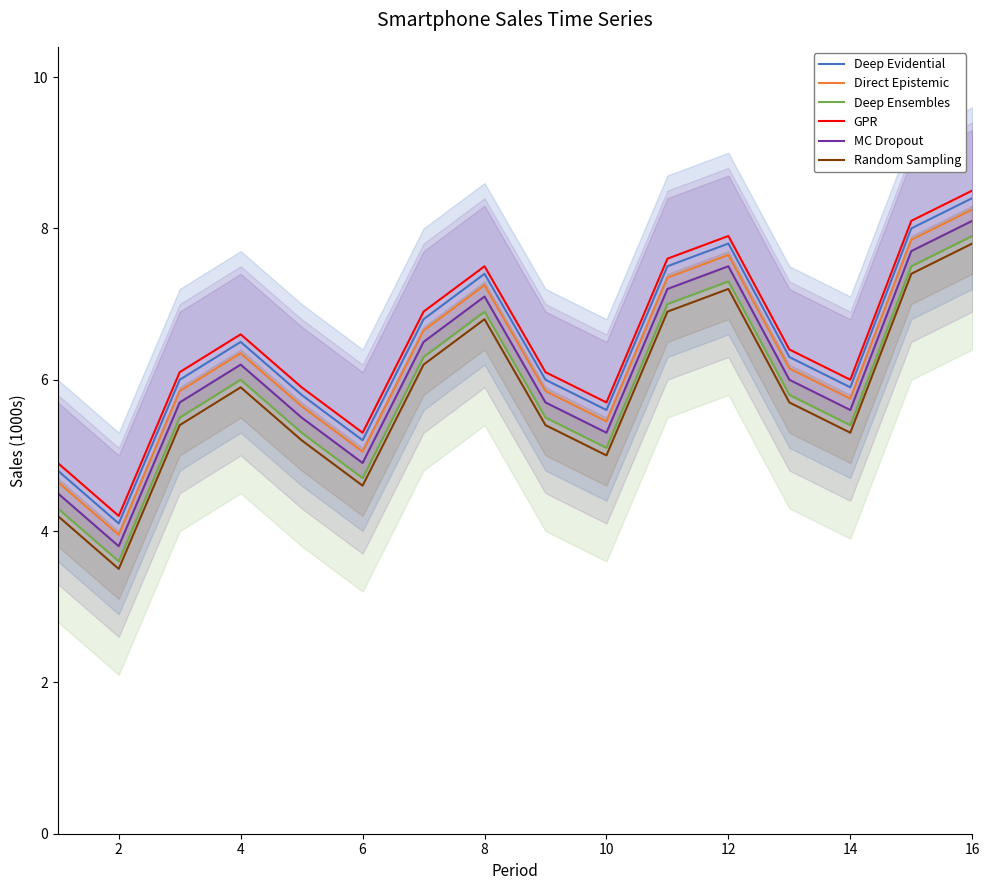

True or false: Deep Evidential has a value of 5.2 at 6.

True